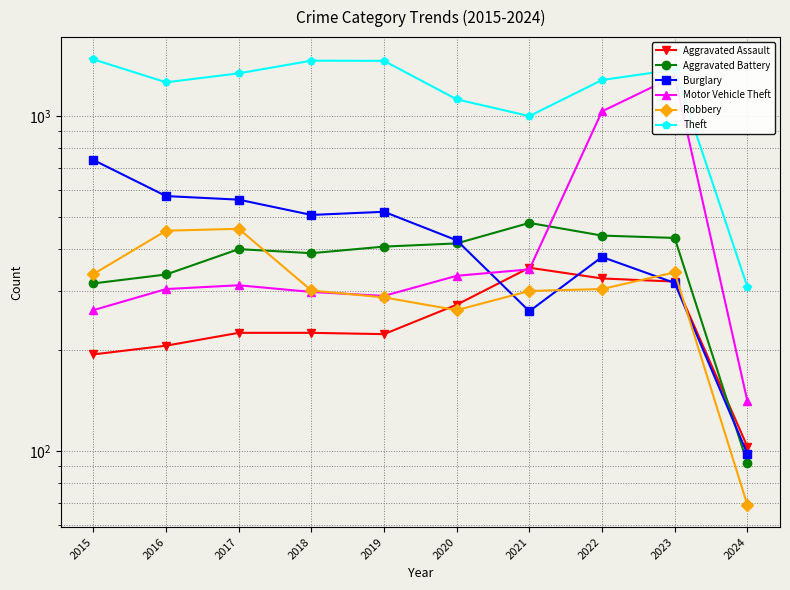

What is the minimum value for Motor Vehicle Theft?

141